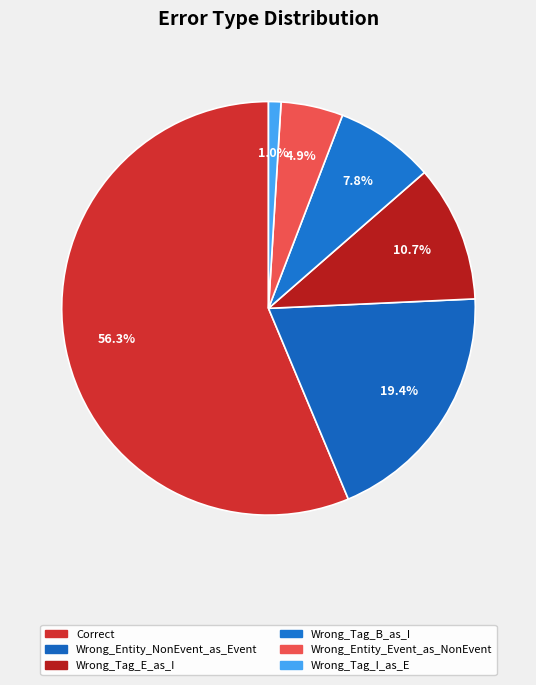

How many segments does this pie chart have?

6